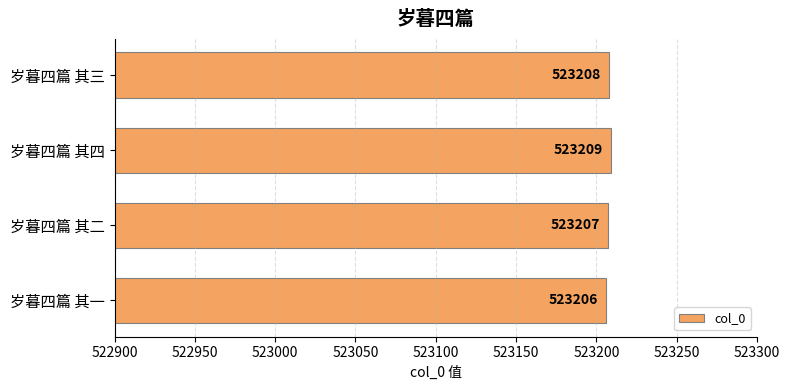

What is the sum of all values?

2092830